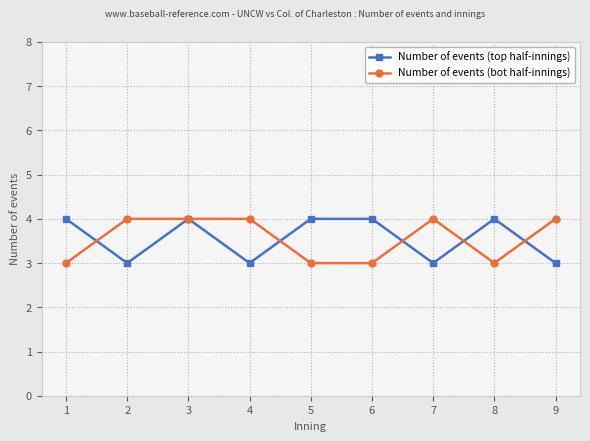

What are all the series names shown in the legend?

Number of events (top half-innings), Number of events (bot half-innings)